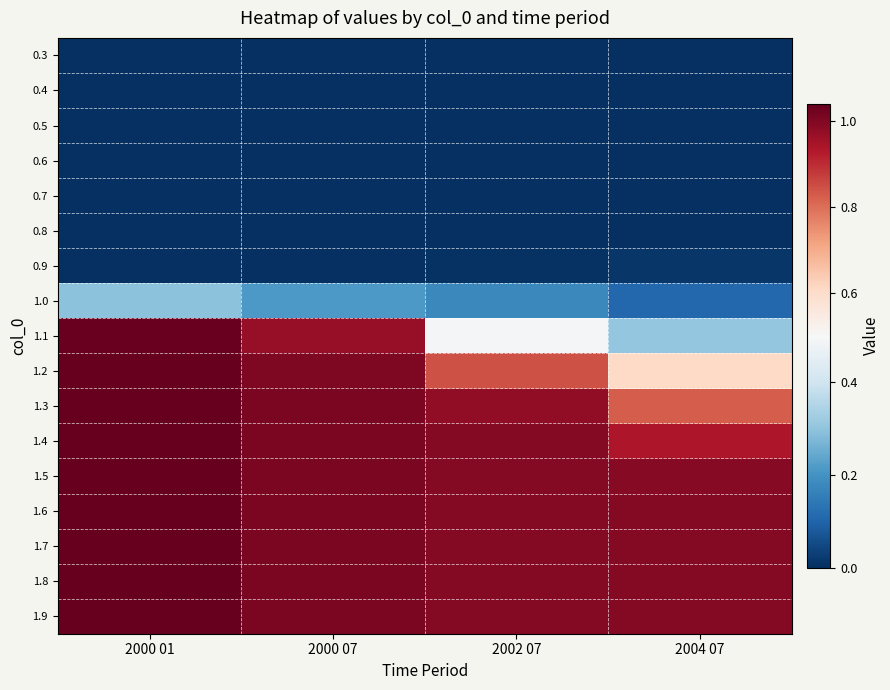

At which category is the sum across all series the highest?

2000 01